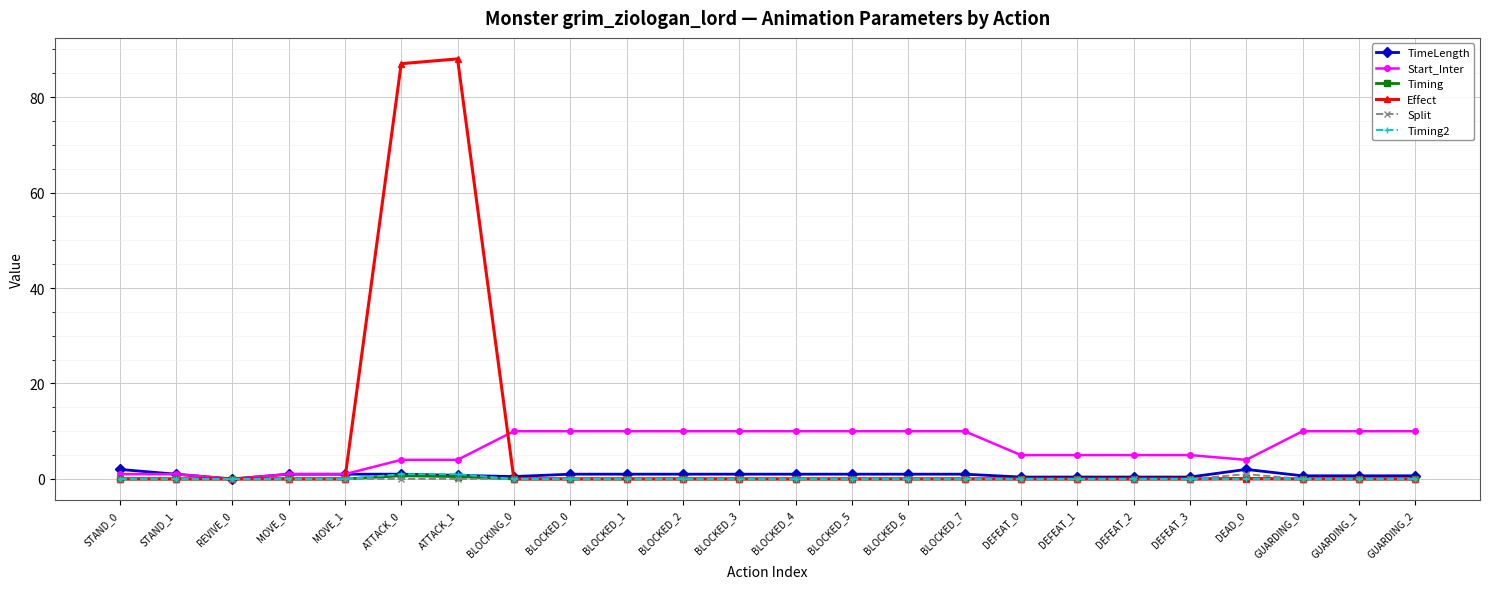

At how many categories does at least one series exceed 52?

2